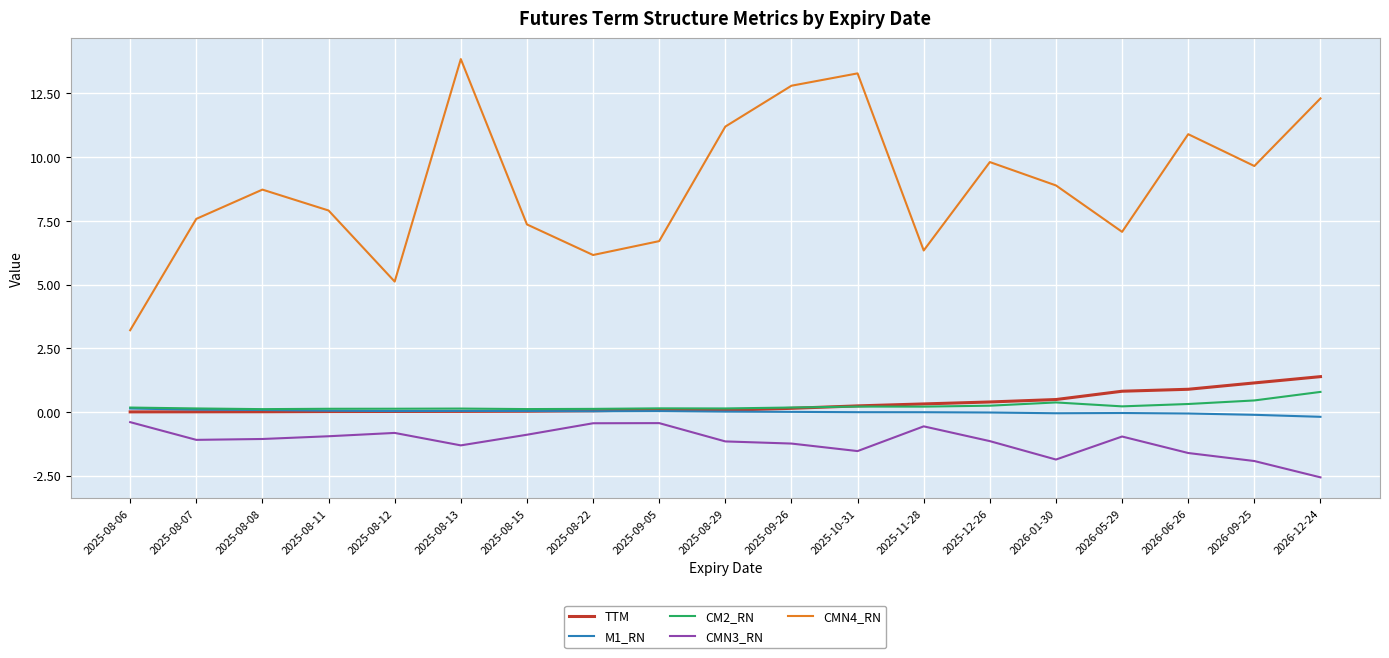

What is the difference between the TTM values at 2025-08-08 and 2025-09-05?

0.1